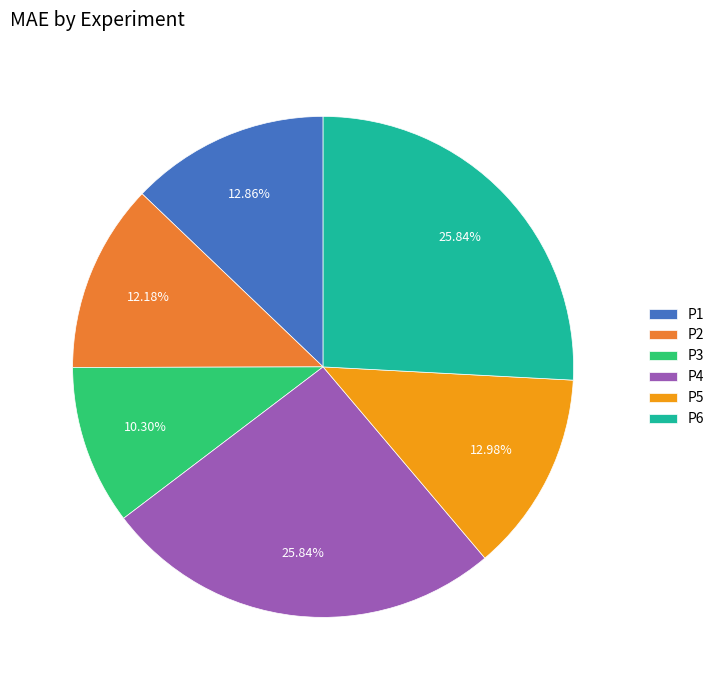

How many segments does this pie chart have?

6